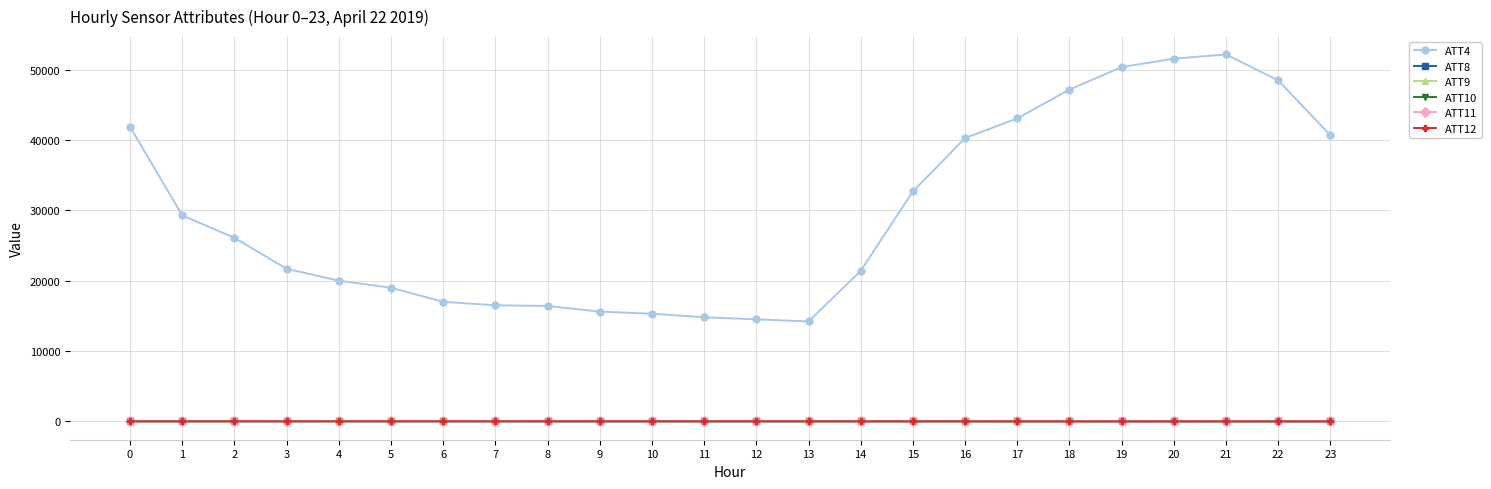

Which series has the widest spread of values?

ATT4